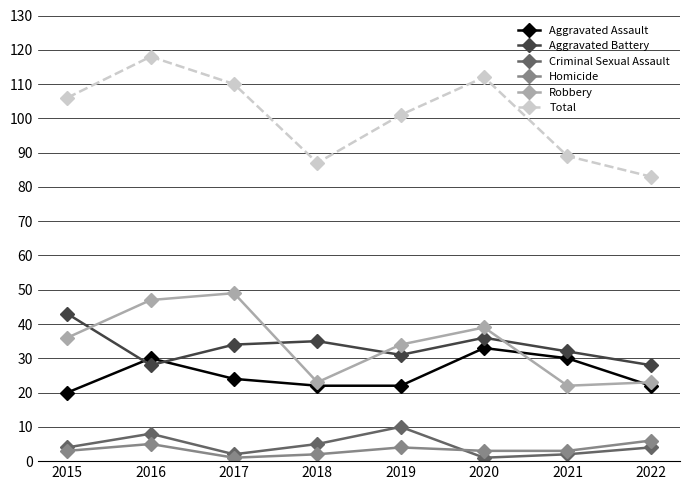

At which label does Aggravated Battery first exceed 34?

2015